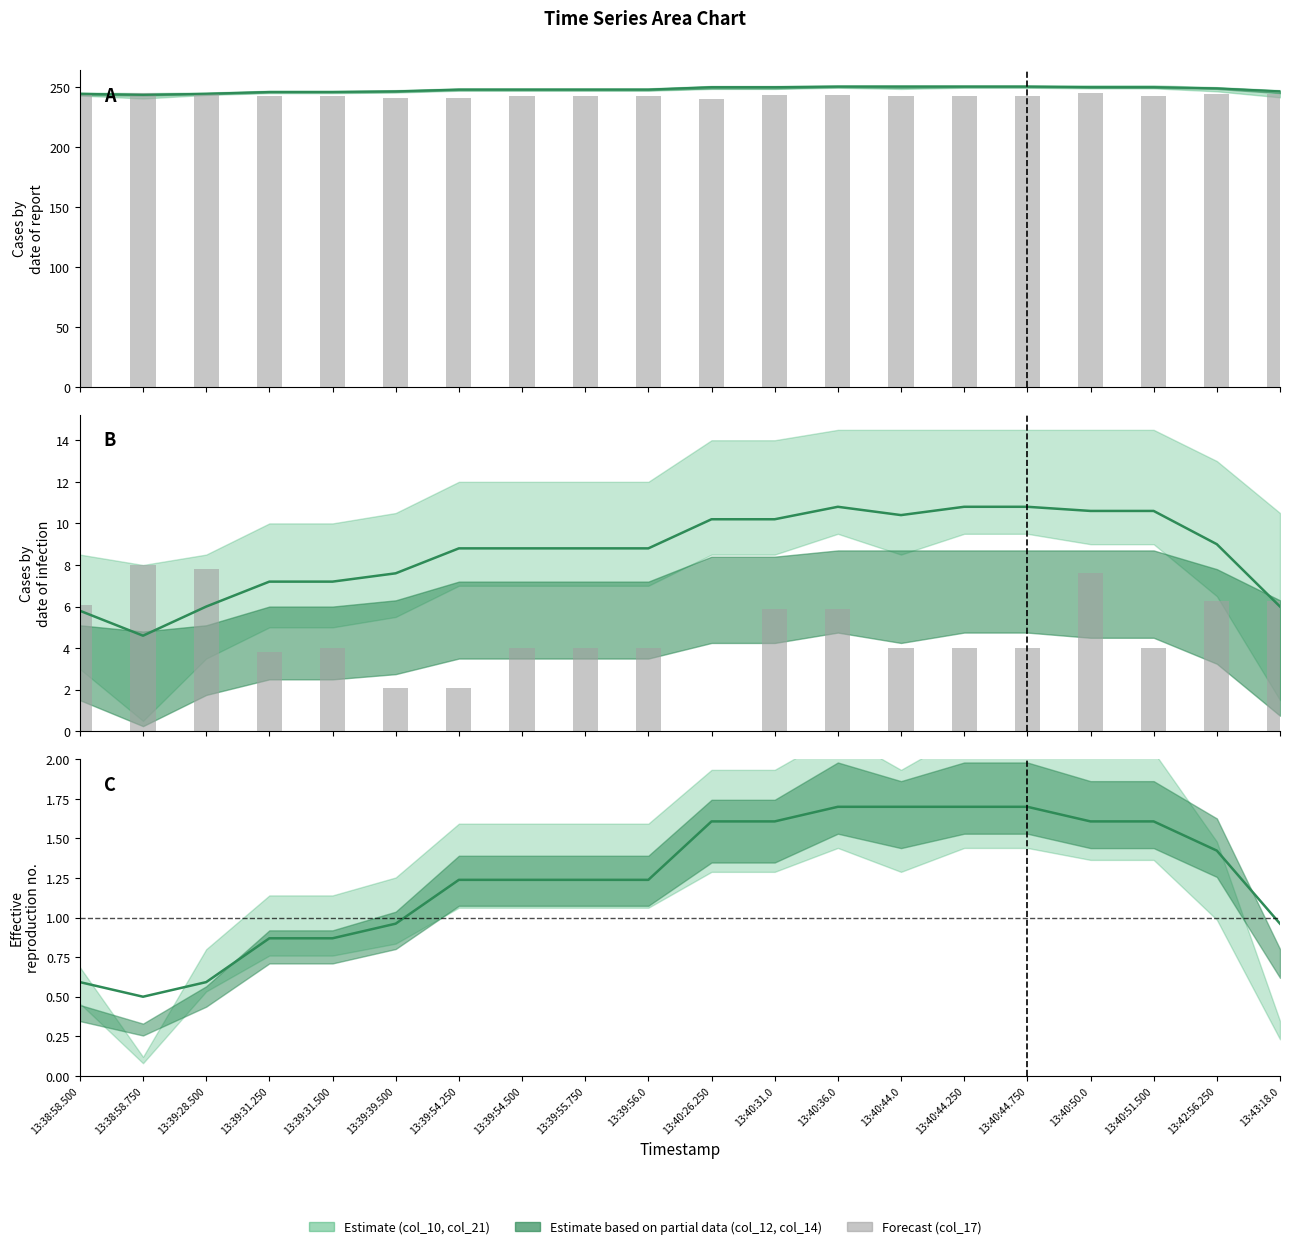

Does the chart contain stacked bars?

No